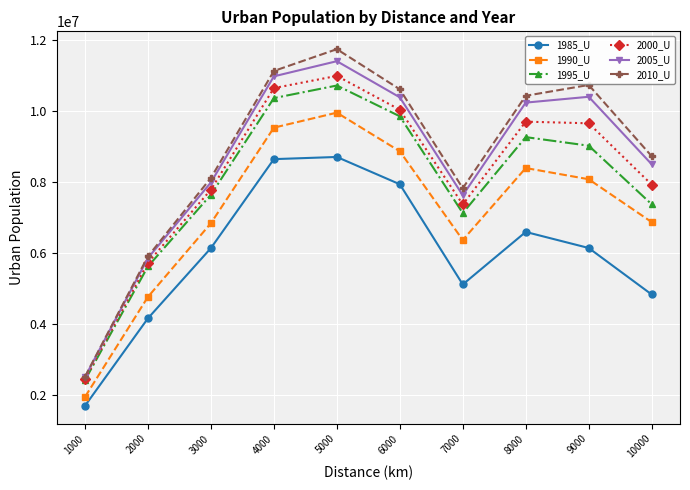

What is the sum of the 1995_U values at 8000 and 10000?

16616911